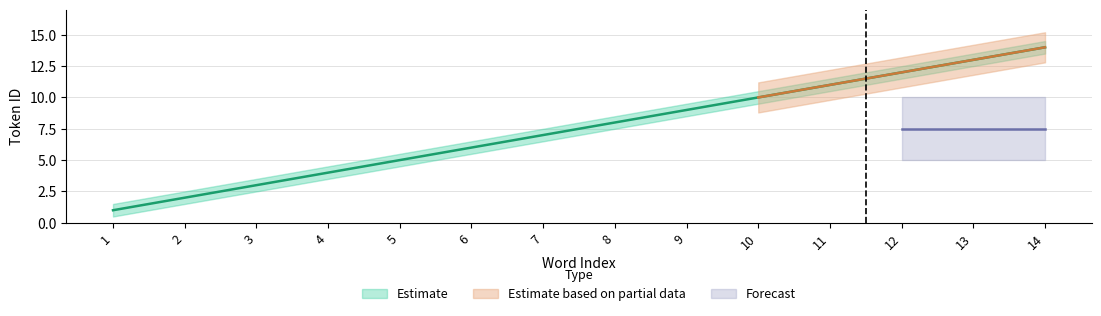

What is the spread (max minus min) of values at 5?

1.0